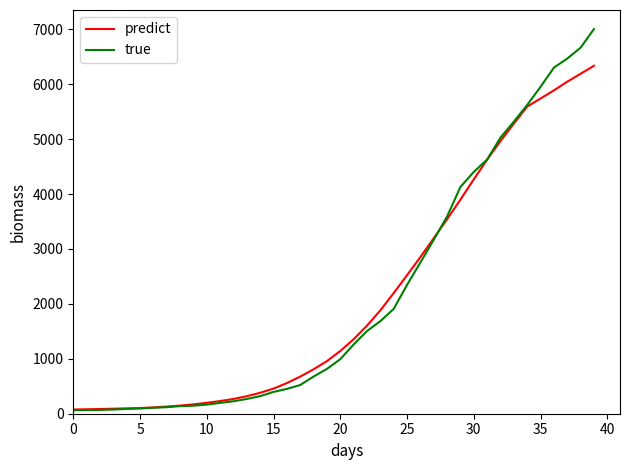

Which series has the largest range (max minus min)?

true